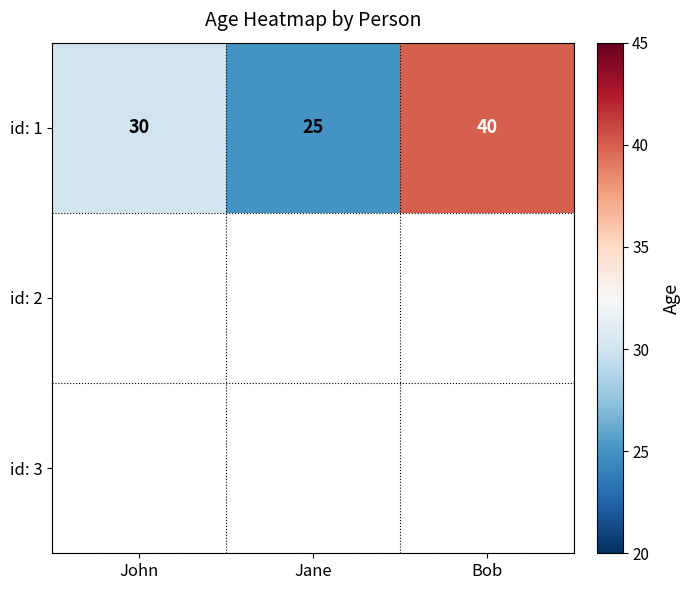

Count the values in the range 25 to 40.

3